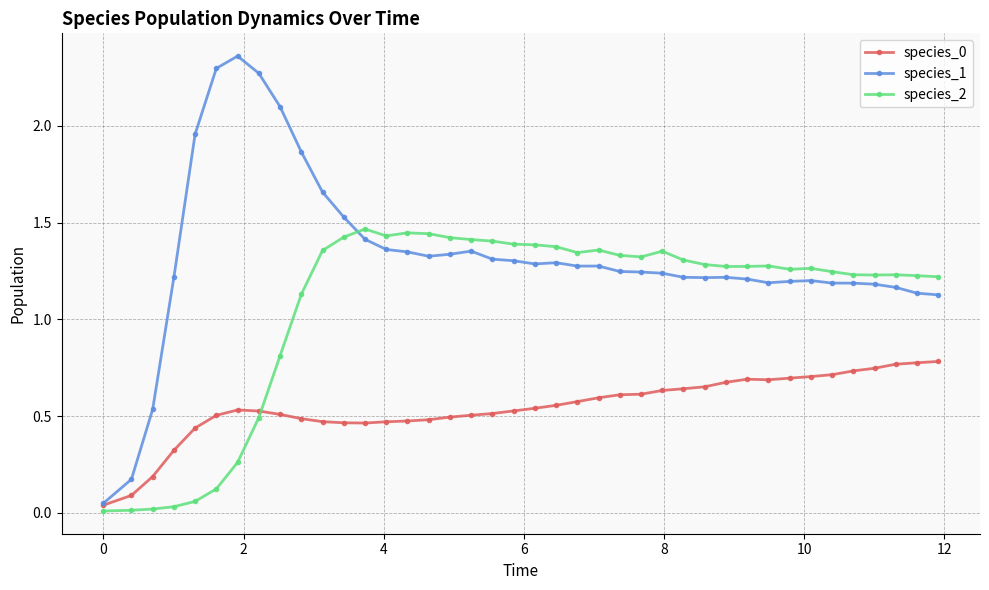

Which series has the largest range (max minus min)?

species_1